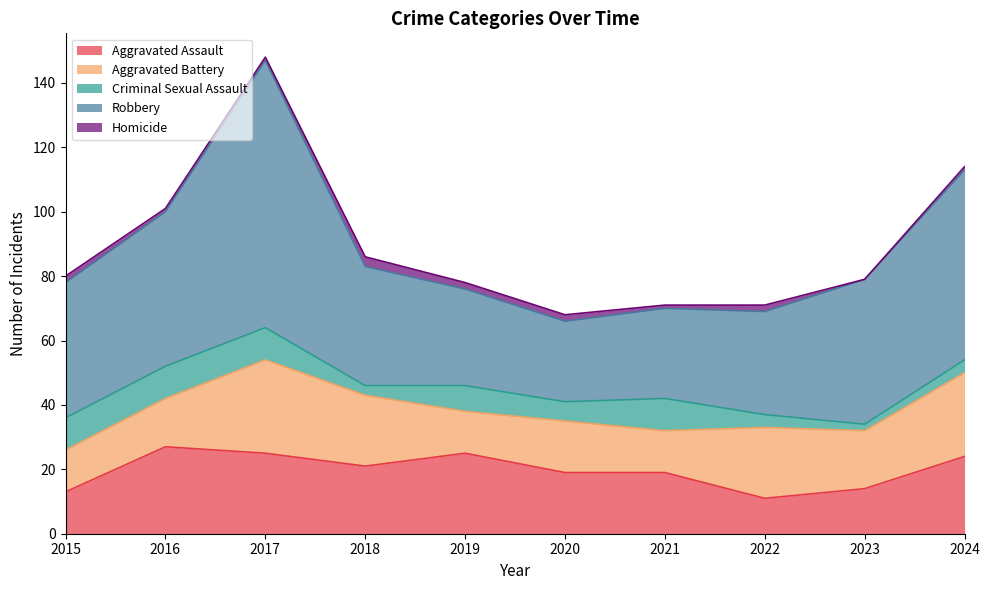

At which label does Robbery first exceed 42?

2016